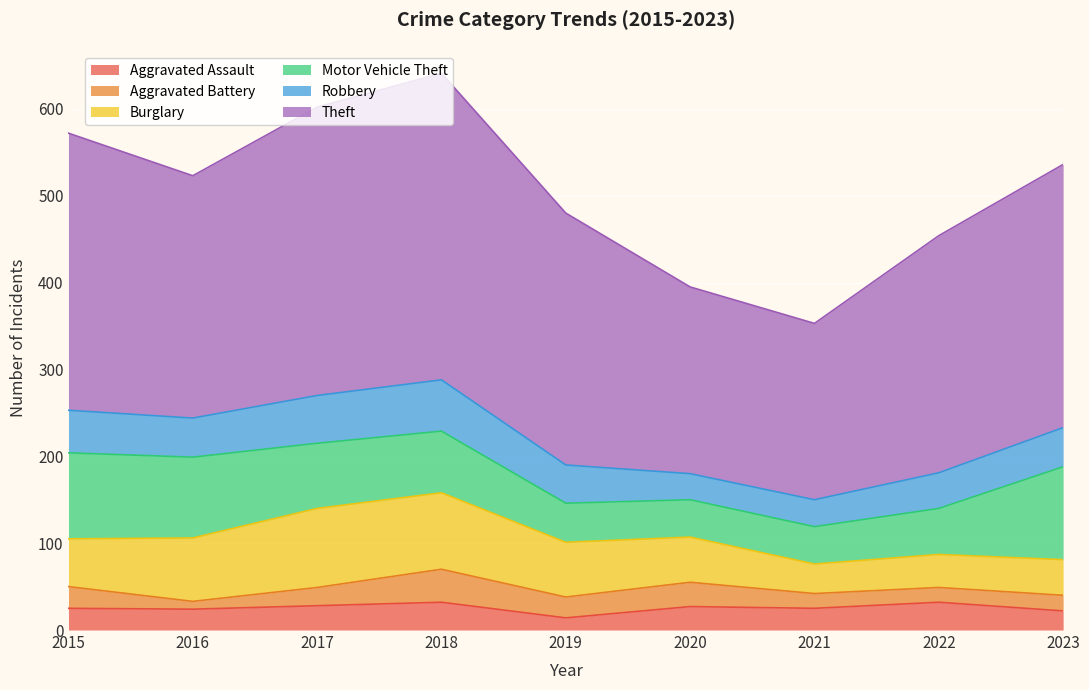

What is the maximum value for Aggravated Assault?

32